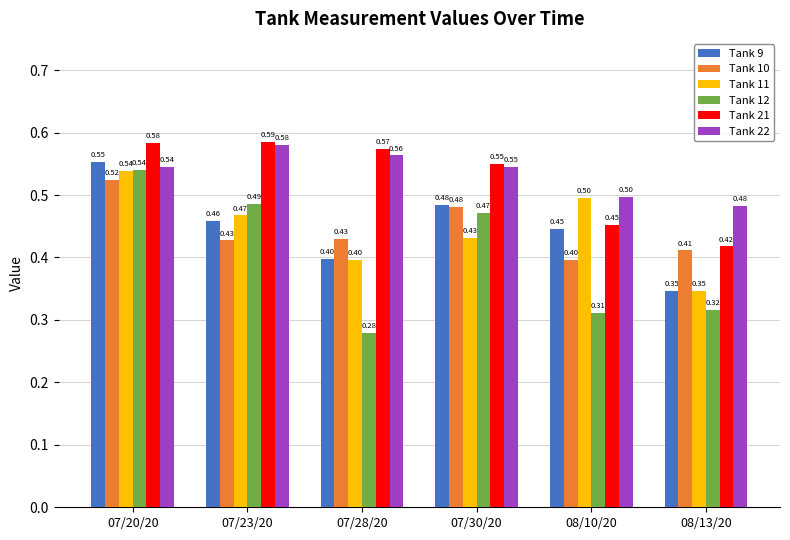

At which category is the sum across all series the highest?

07/20/20